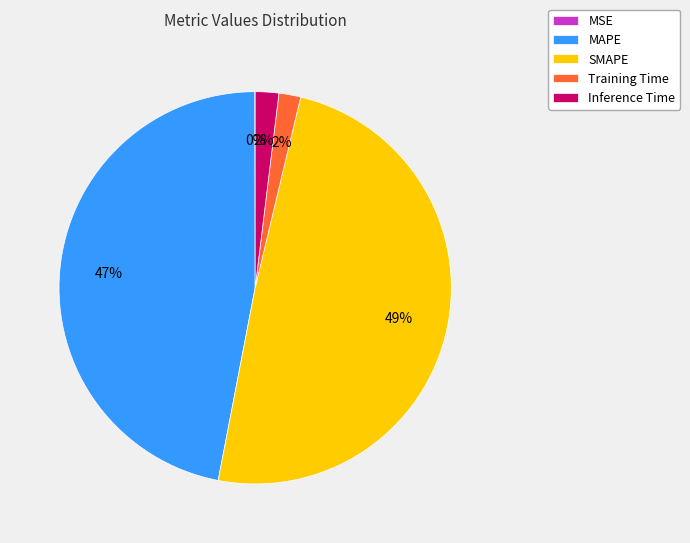

What is the largest slice in the pie chart?

SMAPE